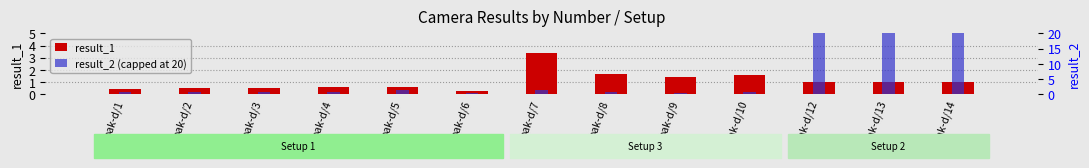

At oak-d/5, list the series in order from smallest to largest.

result_1, result_2 (capped at 20)